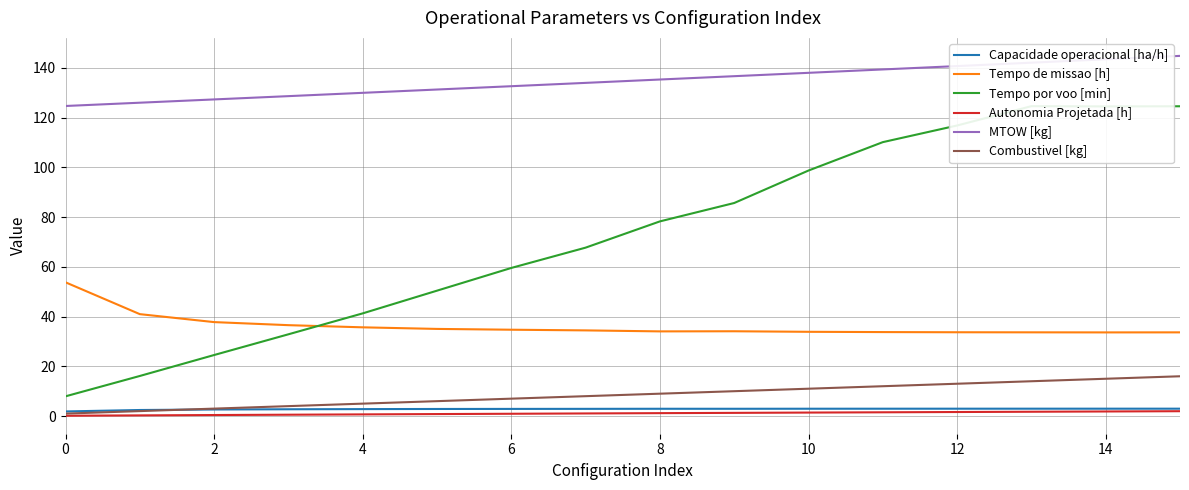

Does the chart display data point markers on the line(s)?

No